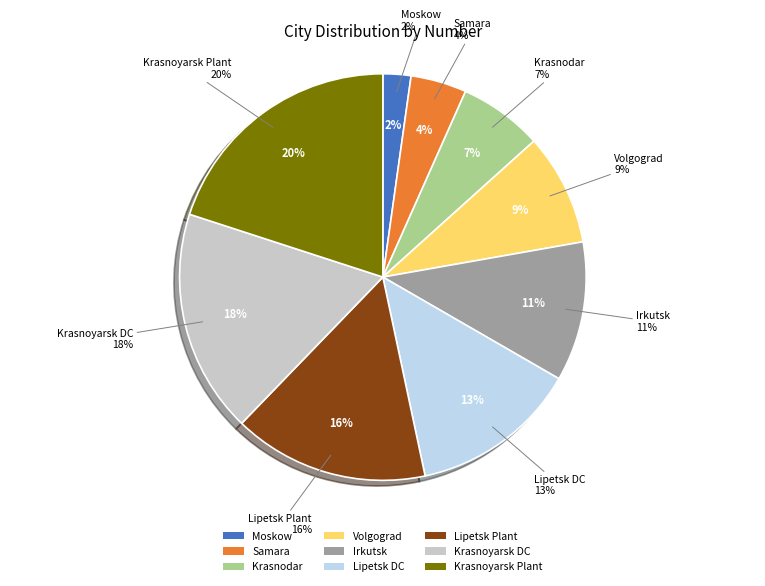

What is the largest slice in the pie chart?

Krasnoyarsk Plant